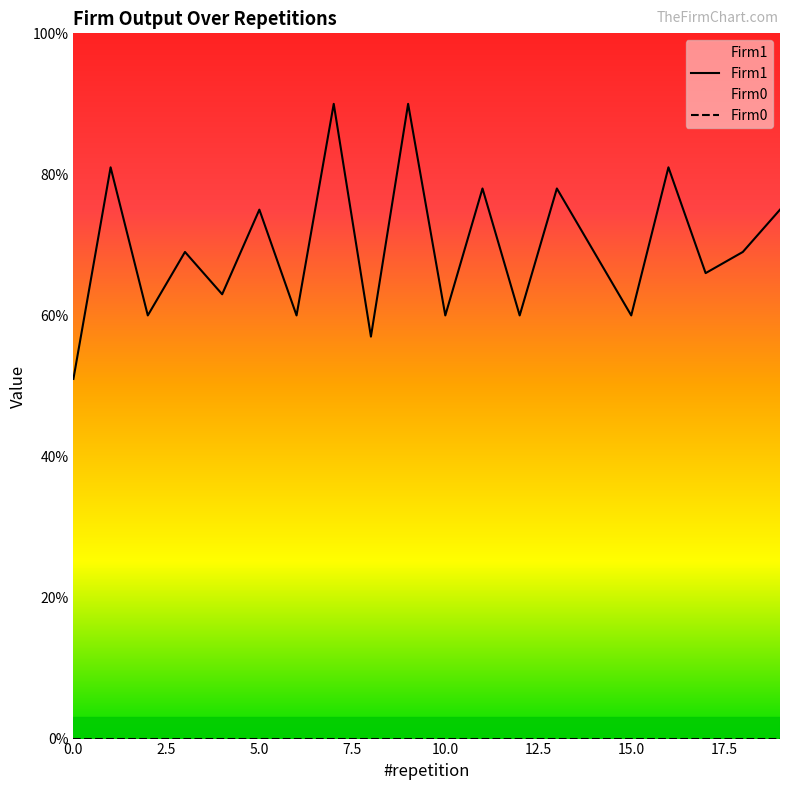

Rank the series by their average value, from lowest to highest.

Firm0, Firm1